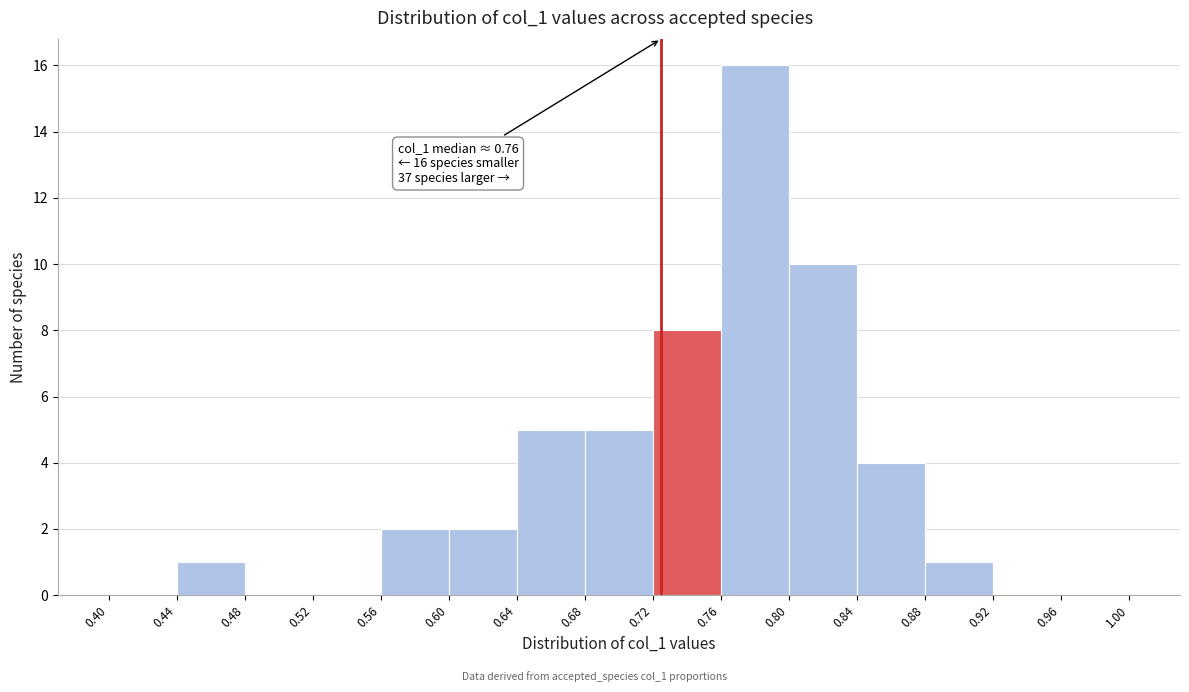

Which range on the x-axis has the tallest bar?

0.76 to 0.80